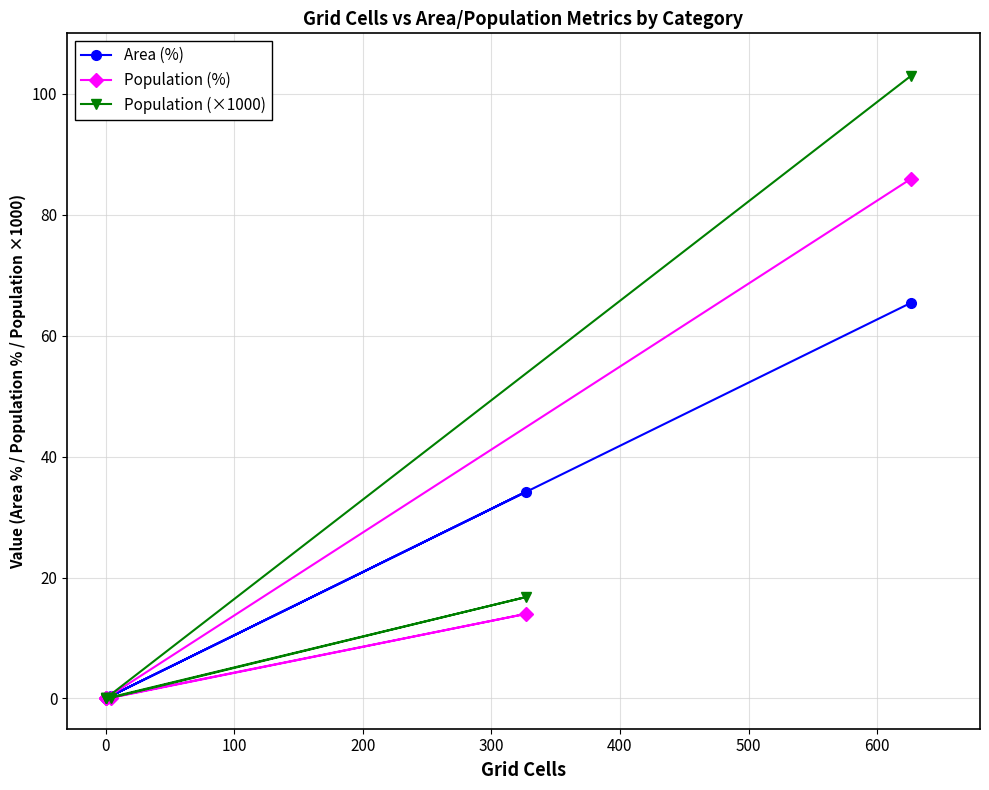

Which series changed the most between 200 and 300?

Area (%)